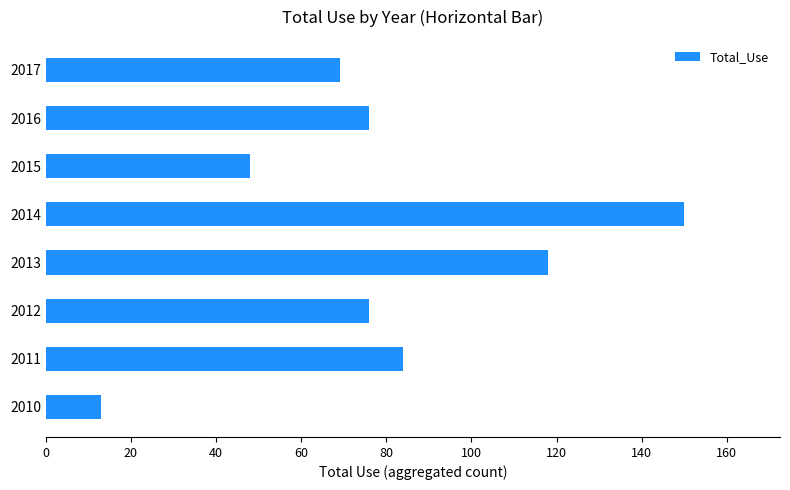

Between 2011 and 2015, which is larger?

2011